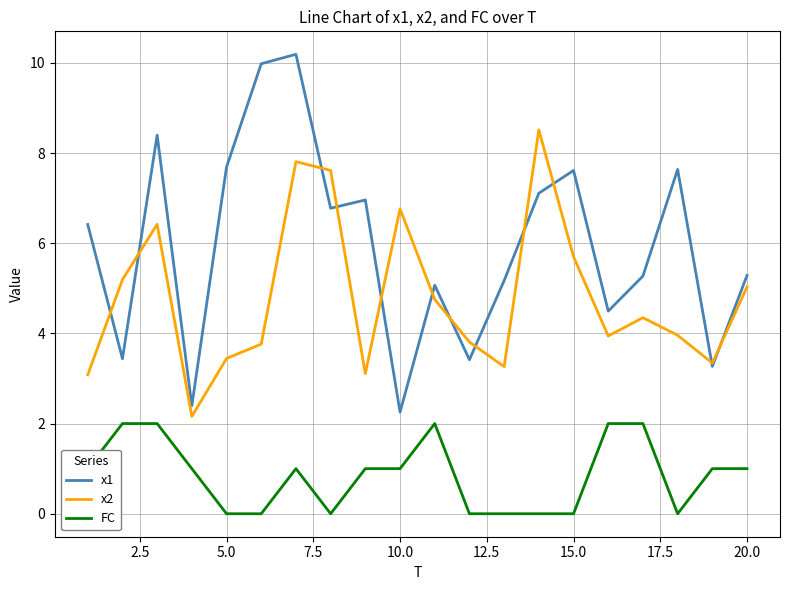

What is the lowest value of the x2 series?

2.2